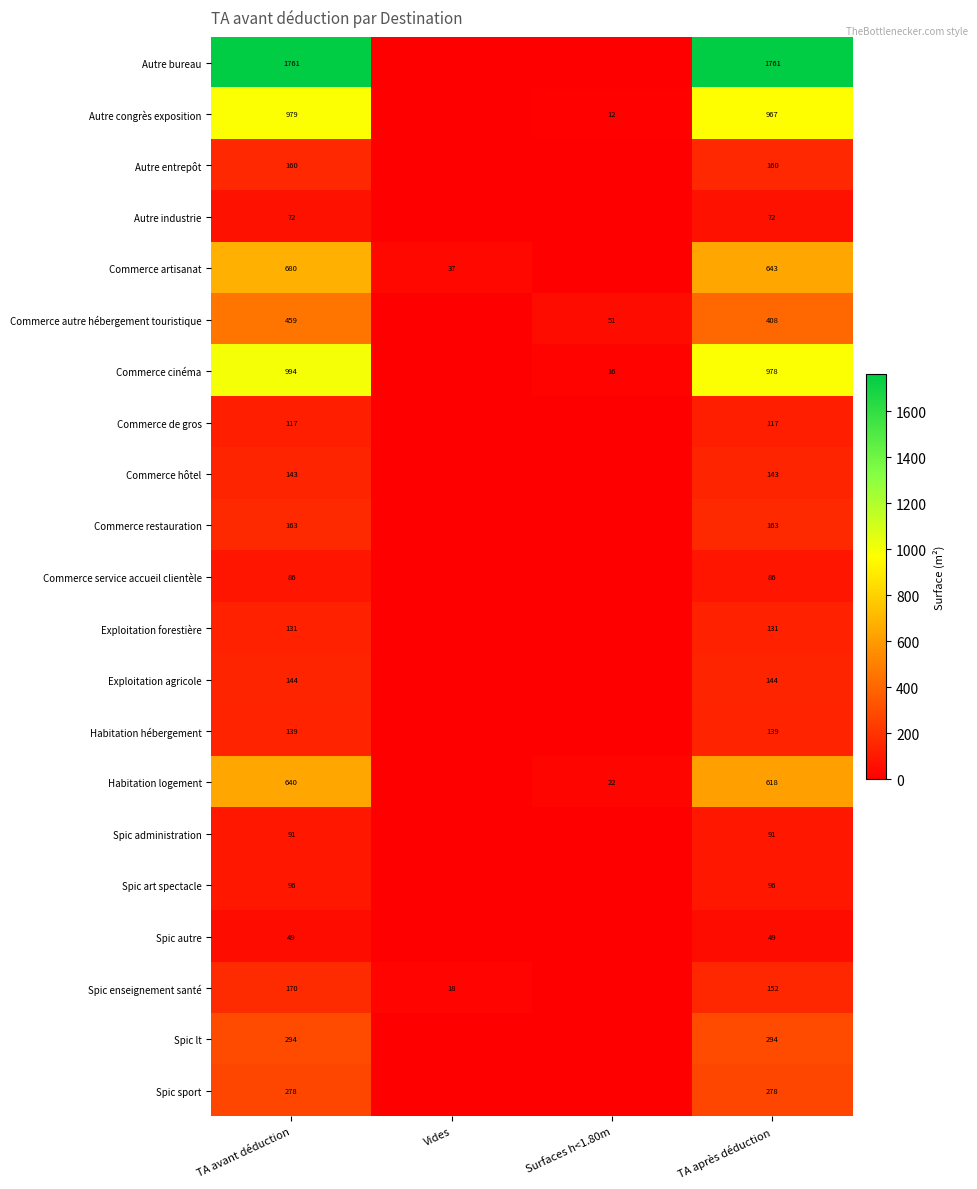

The value of Autre congrès exposition at Surfaces h<1.80m is 12. True or false?

True